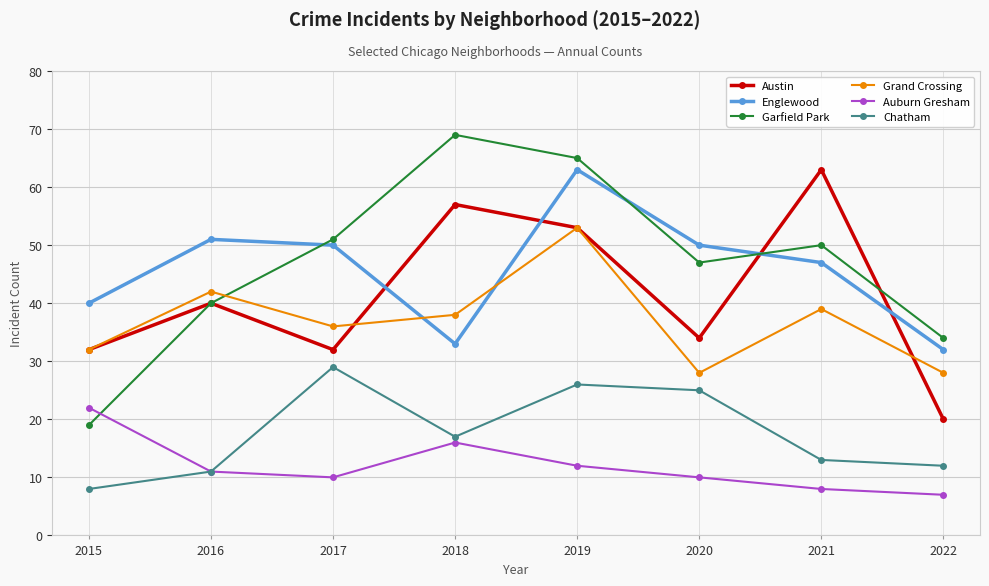

In Englewood, how many points are lower than both neighbors (excluding endpoints)?

1